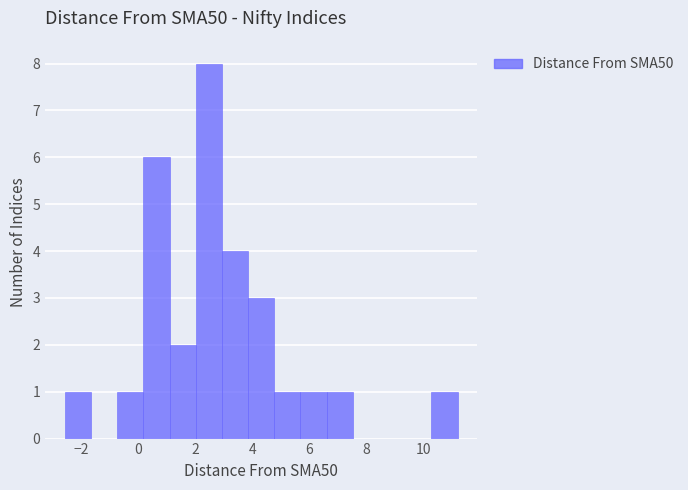

Reading left to right, transcribe this chart: for each bar, give the range it covers on the x-axis and its height. Neither the bar edges nor the heights are printed on the chart, so give them approximately, as read against the axes.

-2.6 to -1.6: 1
-1.6 to -0.8: 0
-0.8 to 0.2: 1
0.2 to 1.0: 6
1.0 to 2.0: 2
2.0 to 3.0: 8
3.0 to 3.8: 4
3.8 to 4.8: 3
4.8 to 5.6: 1
5.6 to 6.6: 1
6.6 to 7.6: 1
7.6 to 8.4: 0
8.4 to 9.4: 0
9.4 to 10.2: 0
10.2 to 11.2: 1